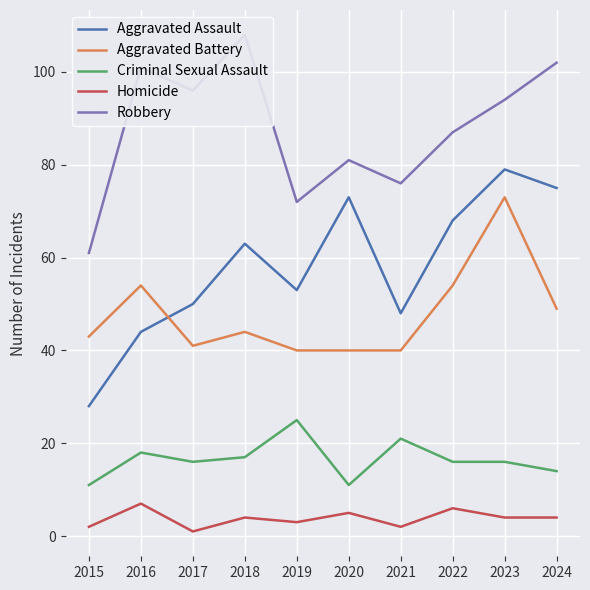

What is the sum of all Homicide values?

38